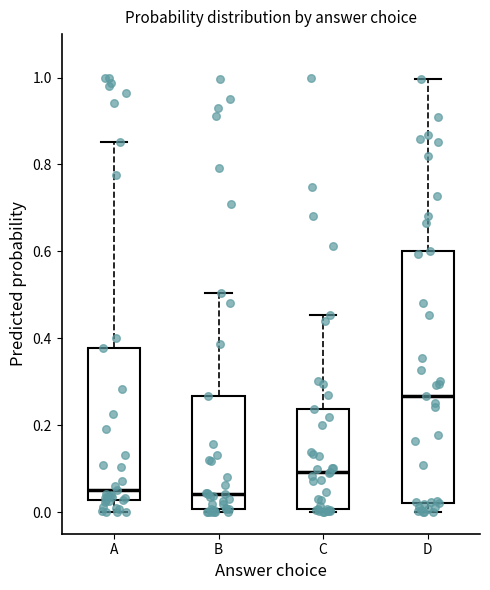

Comparing the boxes themselves (not the whiskers), which one is the tallest?

D